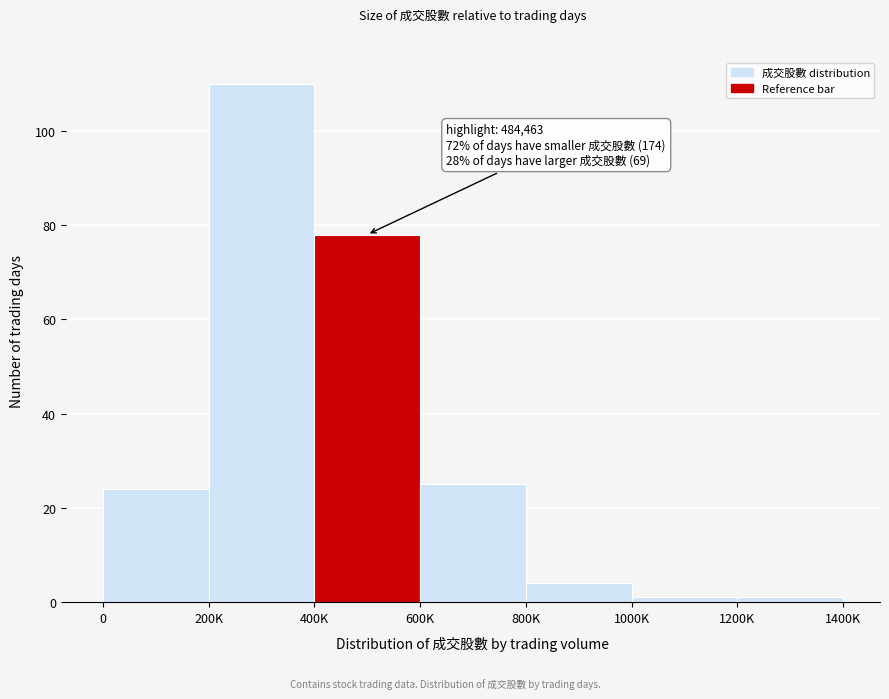

Reading left to right, list all the values displayed in this chart.

0=24	200K=110	400K=78	600K=25	800K=4	1000K=1	1200K=1